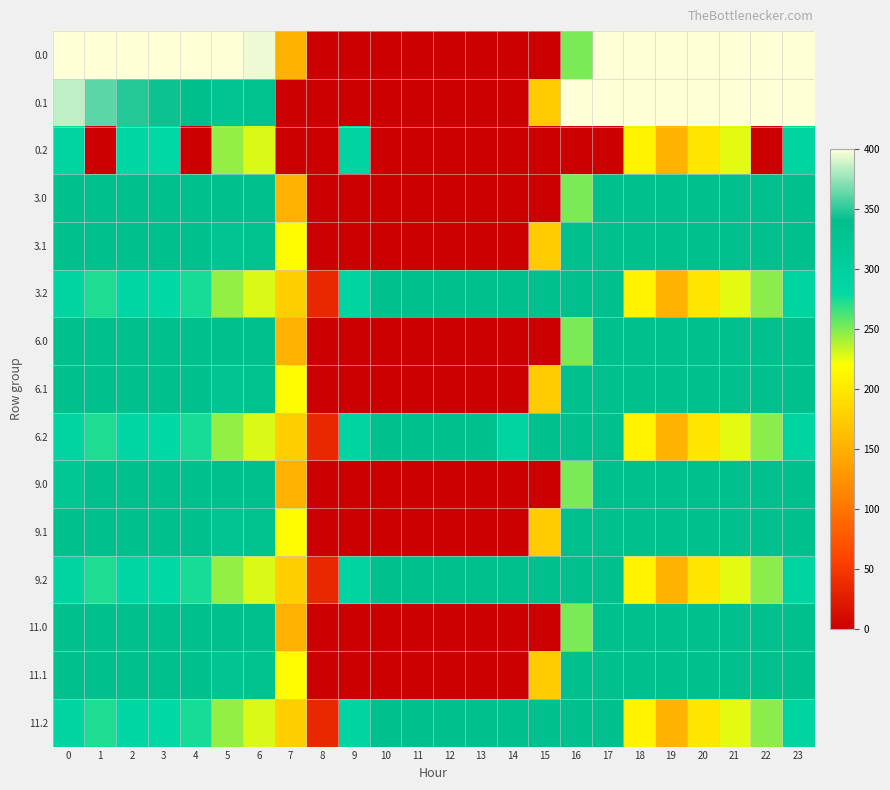

Reading left to right, what are all the values shown in this chart?

0.0: 0=400.0	1=400.0	2=400.0	3=400.0	4=400.0	5=400.0	6=395.8	7=150.1	8=0.0	9=0.0	10=0.0	11=0.0	12=0.0	13=0.0	14=0.0	15=0.0	16=250.9	17=400.0	18=400.0	19=400.0	20=400.0	21=400.0	22=400.0	23=400.0
0.1: 0=384.6	1=361.1	2=347.9	3=342.7	4=339.6	5=325.7	6=332.2	7=0.0	8=0.0	9=0.0	10=0.0	11=0.0	12=0.0	13=0.0	14=0.0	15=173.1	16=400.0	17=400.0	18=400.0	19=400.0	20=400.0	21=400.0	22=400.0	23=399.4
0.2: 0=287.1	1=0.0	2=285.5	3=281.0	4=0.0	5=245.0	6=228.8	7=0.0	8=0.0	9=288.5	10=0.0	11=0.0	12=0.0	13=0.0	14=0.0	15=0.0	16=0.0	17=0.0	18=210.0	19=151.0	20=199.2	21=226.4	22=0.0	23=287.5
3.0: 0=335.0	1=335.0	2=335.0	3=335.0	4=335.0	5=335.0	6=335.0	7=150.1	8=0.0	9=0.0	10=0.0	11=0.0	12=0.0	13=0.0	14=0.0	15=0.0	16=250.9	17=335.0	18=335.0	19=335.0	20=335.0	21=335.0	22=335.0	23=335.0
3.1: 0=335.0	1=335.0	2=335.0	3=335.0	4=335.0	5=325.7	6=332.2	7=217.1	8=0.0	9=0.0	10=0.0	11=0.0	12=0.0	13=0.0	14=0.0	15=173.1	16=335.0	17=335.0	18=335.0	19=335.0	20=335.0	21=335.0	22=335.0	23=335.0
3.2: 0=287.1	1=272.7	2=285.5	3=281.0	4=274.4	5=245.0	6=228.8	7=176.6	8=35.3	9=288.5	10=335.0	11=335.0	12=335.0	13=335.0	14=335.0	15=335.0	16=335.0	17=335.0	18=210.0	19=151.0	20=199.2	21=226.4	22=247.4	23=287.5
6.0: 0=336.0	1=336.0	2=336.0	3=336.0	4=336.0	5=336.0	6=336.0	7=150.1	8=0.0	9=0.0	10=0.0	11=0.0	12=0.0	13=0.0	14=0.0	15=0.0	16=250.9	17=336.0	18=336.0	19=336.0	20=336.0	21=336.0	22=336.0	23=336.0
6.1: 0=336.0	1=336.0	2=336.0	3=336.0	4=336.0	5=325.7	6=332.2	7=217.1	8=0.0	9=0.0	10=0.0	11=0.0	12=0.0	13=0.0	14=0.0	15=173.1	16=336.0	17=336.0	18=336.0	19=336.0	20=336.0	21=336.0	22=336.0	23=336.0
6.2: 0=287.1	1=272.7	2=285.5	3=281.0	4=274.4	5=245.0	6=228.8	7=176.6	8=35.3	9=288.5	10=336.0	11=336.0	12=336.0	13=336.0	14=288.6	15=336.0	16=336.0	17=336.0	18=210.0	19=151.0	20=199.2	21=226.4	22=247.4	23=287.5
9.0: 0=321.7	1=336.0	2=336.0	3=336.0	4=336.0	5=336.0	6=336.0	7=150.1	8=0.0	9=0.0	10=0.0	11=0.0	12=0.0	13=0.0	14=0.0	15=0.0	16=250.9	17=336.0	18=336.0	19=336.0	20=336.0	21=336.0	22=336.0	23=336.0
9.1: 0=336.0	1=336.0	2=336.0	3=336.0	4=336.0	5=325.7	6=332.2	7=217.1	8=0.0	9=0.0	10=0.0	11=0.0	12=0.0	13=0.0	14=0.0	15=173.1	16=336.0	17=336.0	18=336.0	19=336.0	20=336.0	21=336.0	22=336.0	23=336.0
9.2: 0=287.1	1=272.7	2=285.5	3=281.0	4=274.4	5=245.0	6=228.8	7=176.6	8=35.3	9=288.5	10=336.0	11=336.0	12=336.0	13=336.0	14=336.0	15=336.0	16=336.0	17=336.0	18=210.0	19=151.0	20=199.2	21=226.4	22=247.4	23=287.5
11.0: 0=335.0	1=335.0	2=335.0	3=335.0	4=335.0	5=335.0	6=335.0	7=150.1	8=0.0	9=0.0	10=0.0	11=0.0	12=0.0	13=0.0	14=0.0	15=0.0	16=250.9	17=335.0	18=335.0	19=335.0	20=335.0	21=335.0	22=335.0	23=335.0
11.1: 0=335.0	1=335.0	2=335.0	3=335.0	4=335.0	5=325.7	6=332.2	7=217.1	8=0.0	9=0.0	10=0.0	11=0.0	12=0.0	13=0.0	14=0.0	15=173.1	16=335.0	17=335.0	18=335.0	19=335.0	20=335.0	21=335.0	22=335.0	23=335.0
11.2: 0=287.1	1=272.7	2=285.5	3=281.0	4=274.4	5=245.0	6=228.8	7=176.6	8=35.3	9=288.5	10=335.0	11=335.0	12=335.0	13=335.0	14=335.0	15=335.0	16=335.0	17=335.0	18=210.0	19=151.0	20=199.2	21=226.4	22=247.4	23=287.5